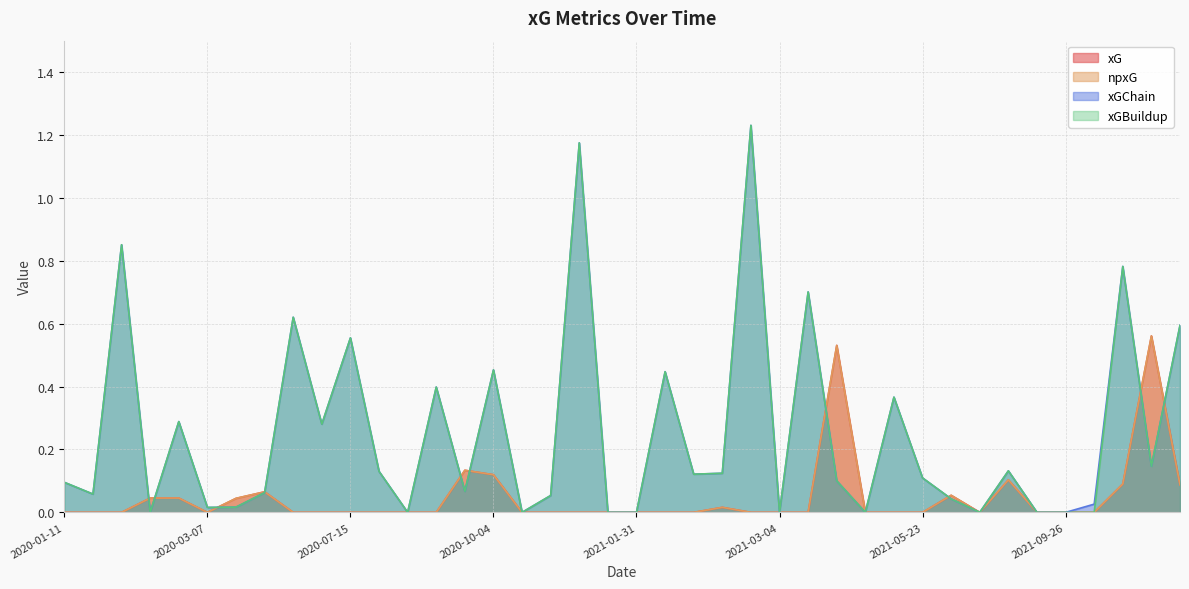

Rank the series by their maximum value, from lowest to highest.

xG, npxG, xGChain, xGBuildup